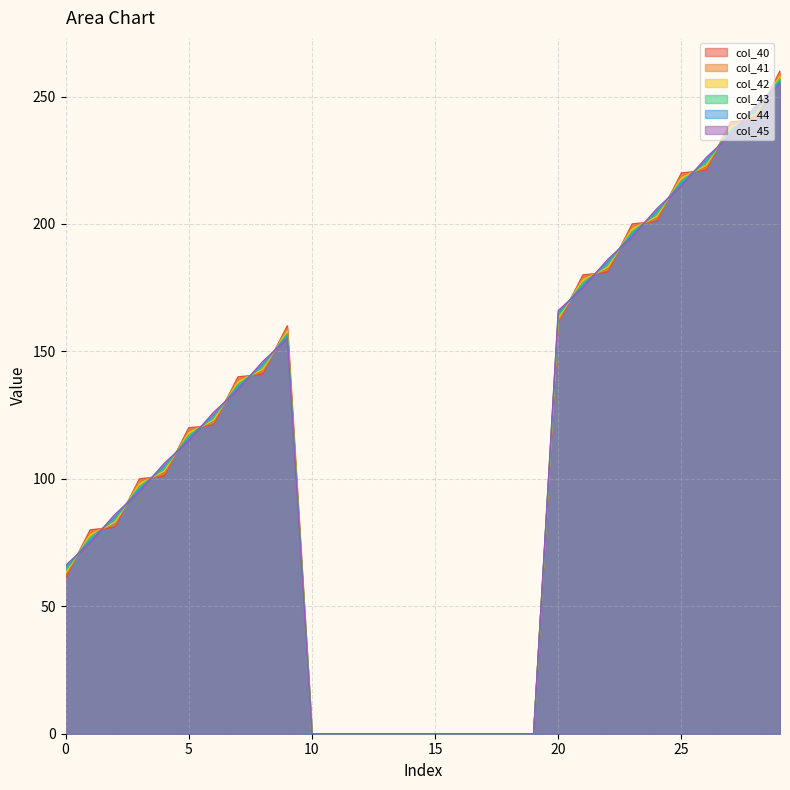

Where do col_43 and col_45 first cross each other?

0 and 1